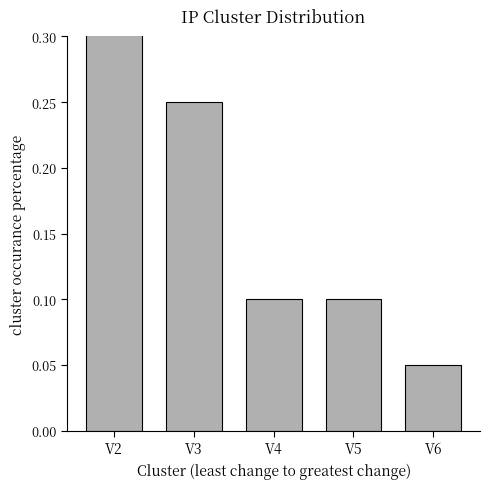

What is the change in value from V5 to V6?

-0.1